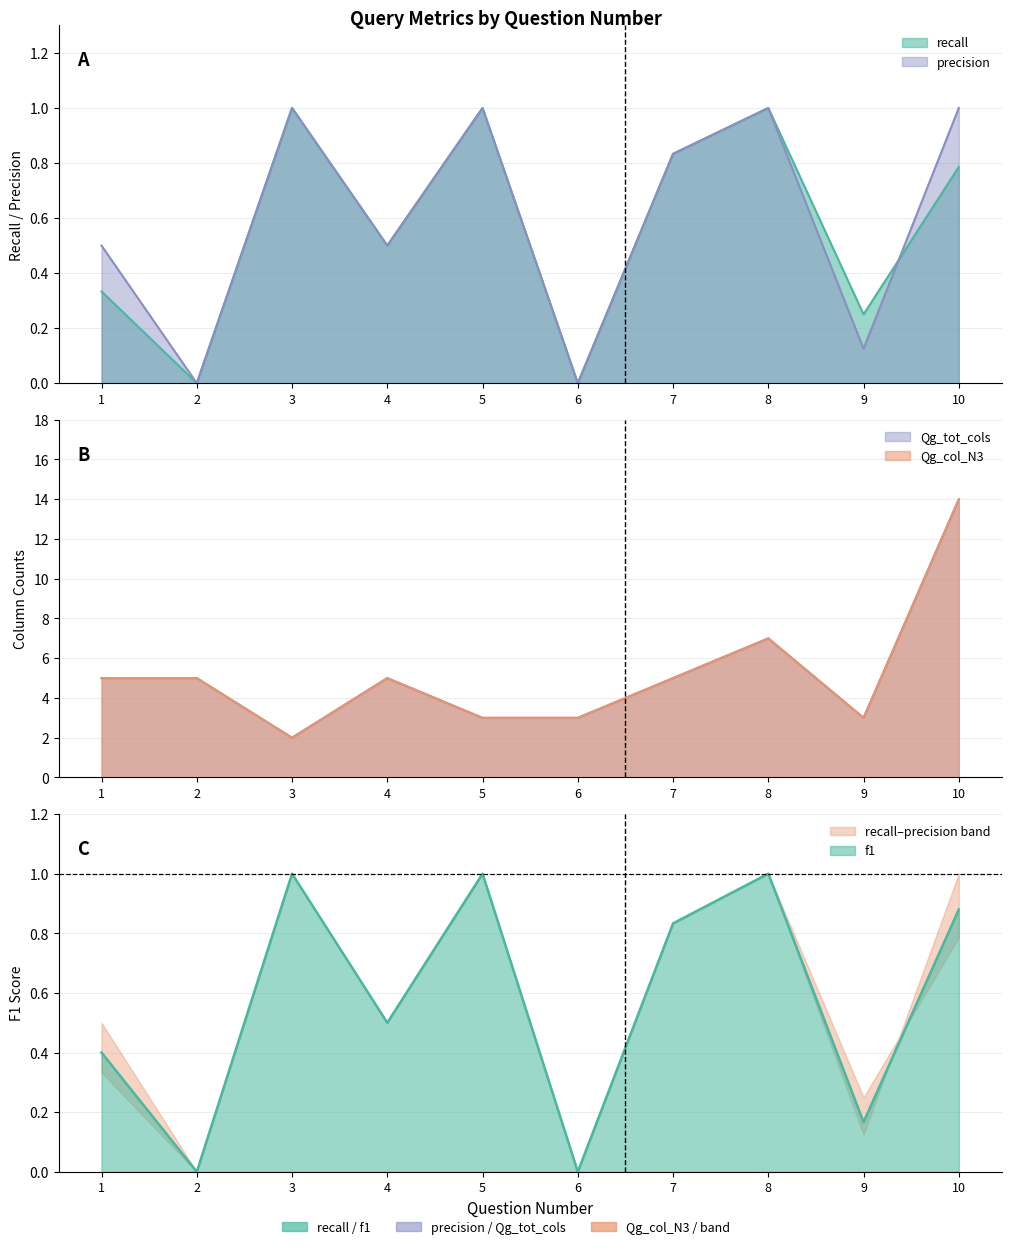

True or false: Qg_tot_cols and recall cross at least once.

False